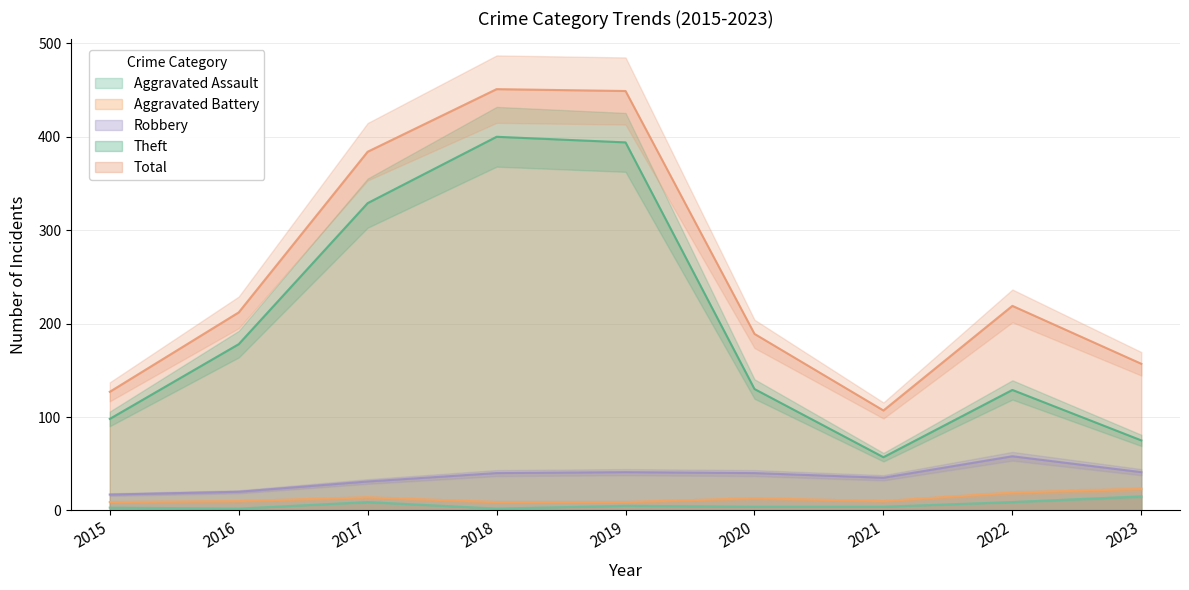

Rank the series by their maximum value, from lowest to highest.

Aggravated Assault, Aggravated Battery, Robbery, Theft, Total